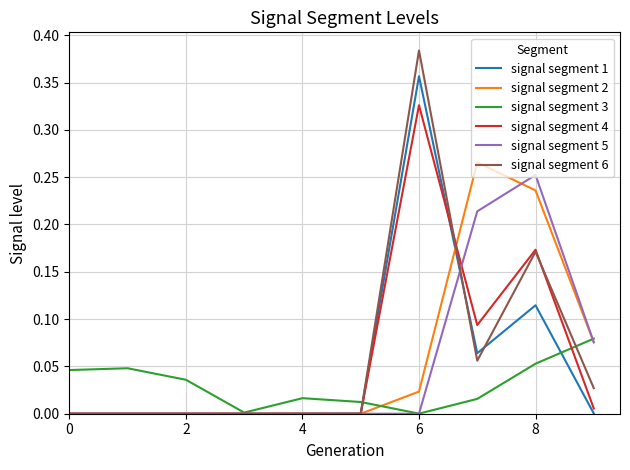

Which series has the largest total across all categories?

signal segment 6